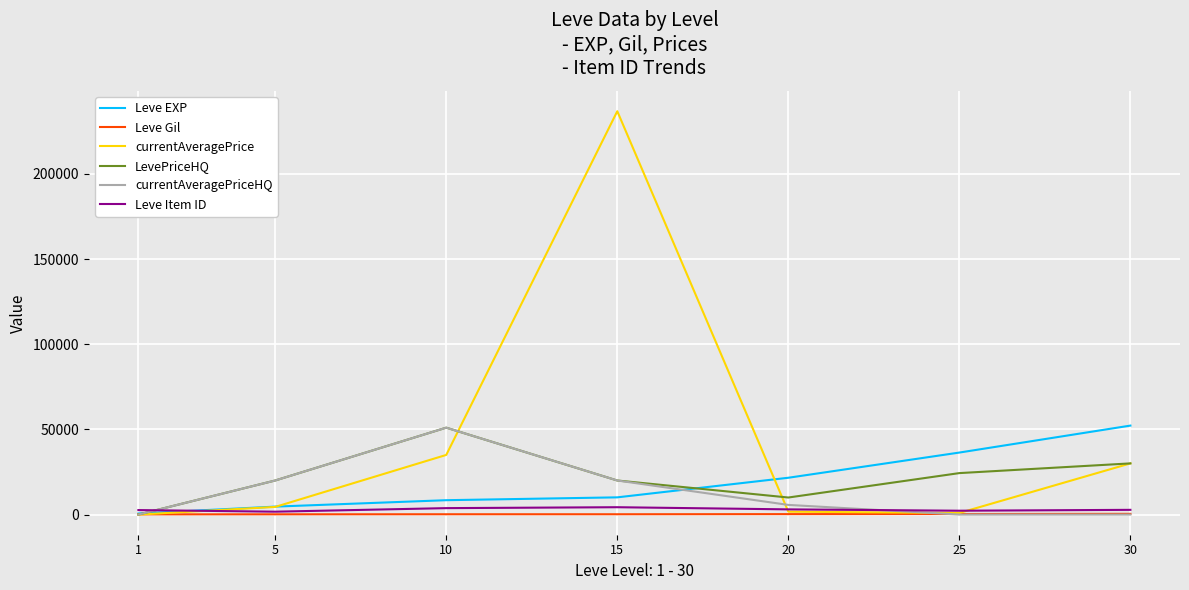

The value of LevePriceHQ at 10 is 23438.7. True or false?

False